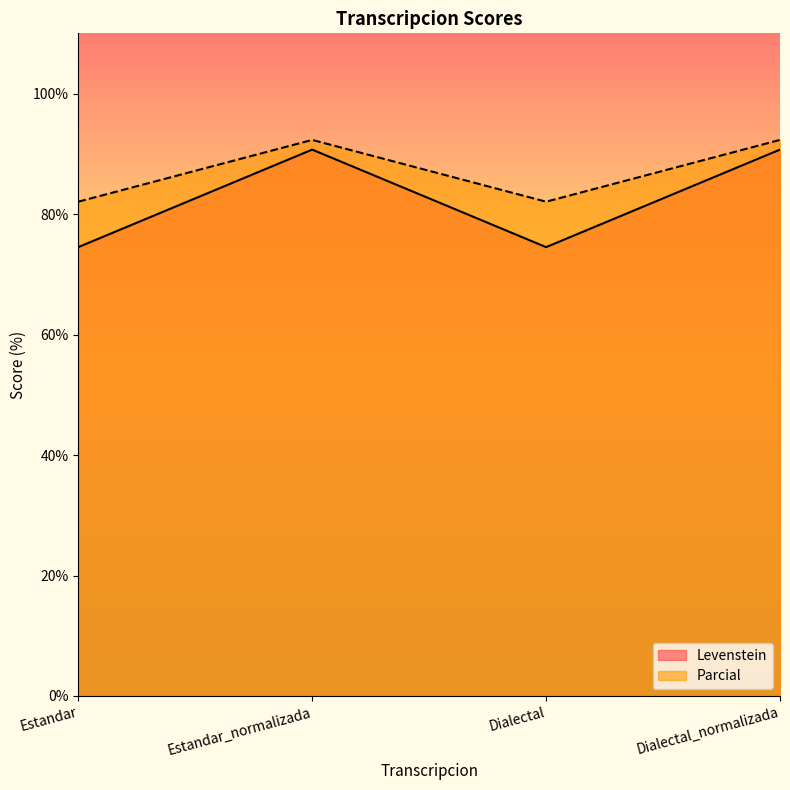

What is the label of the 2nd point from the left?

Estandar_normalizada